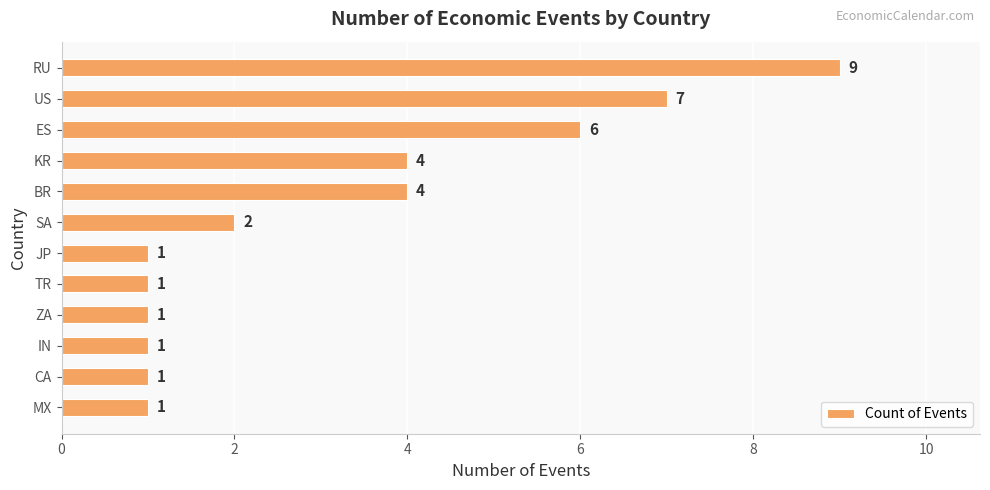

What is the maximum value shown in the chart?

9